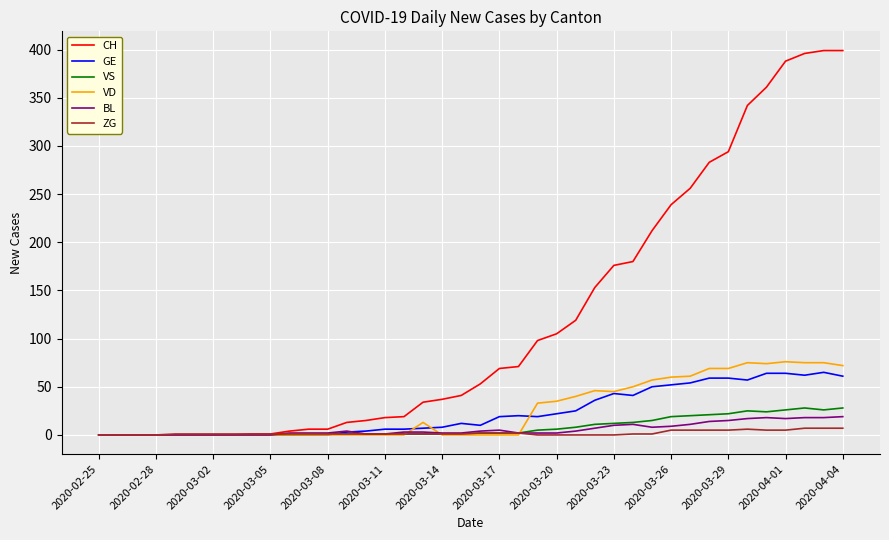

What is the maximum value shown in the chart?

399